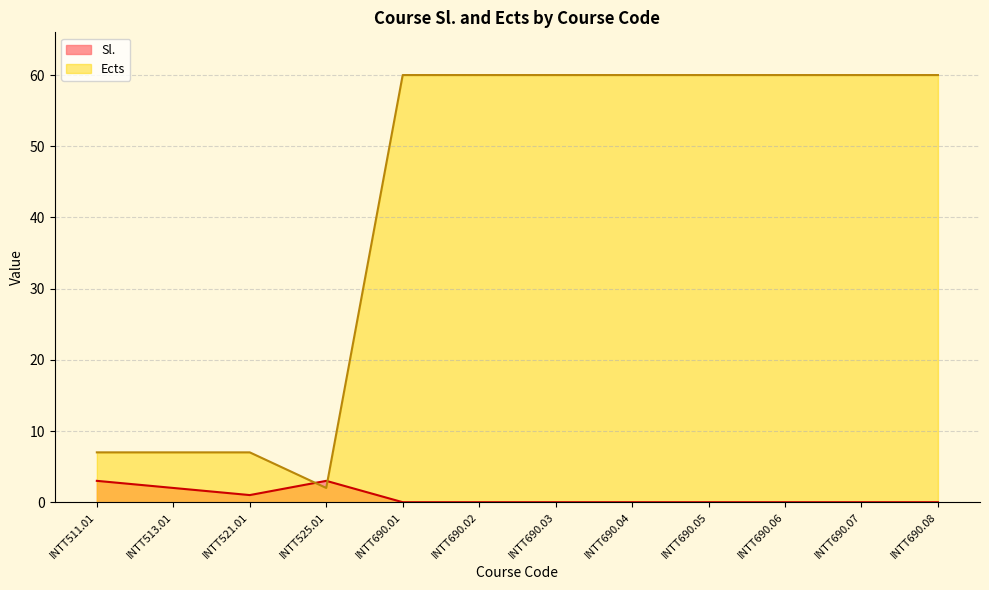

True or false: Ects and Sl. intersect in this chart.

True